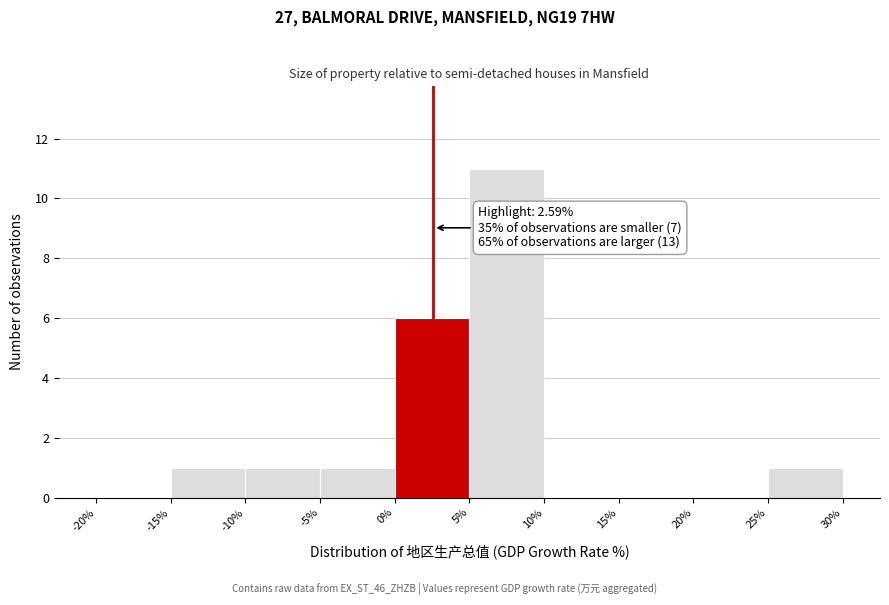

Over which range of the x-axis is the bar tallest?

5% to 10%